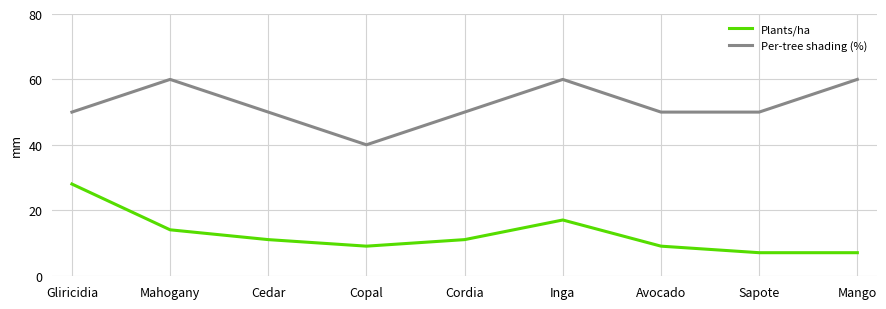

What is the sum of the Plants/ha values at Gliricidia and Cordia?

39